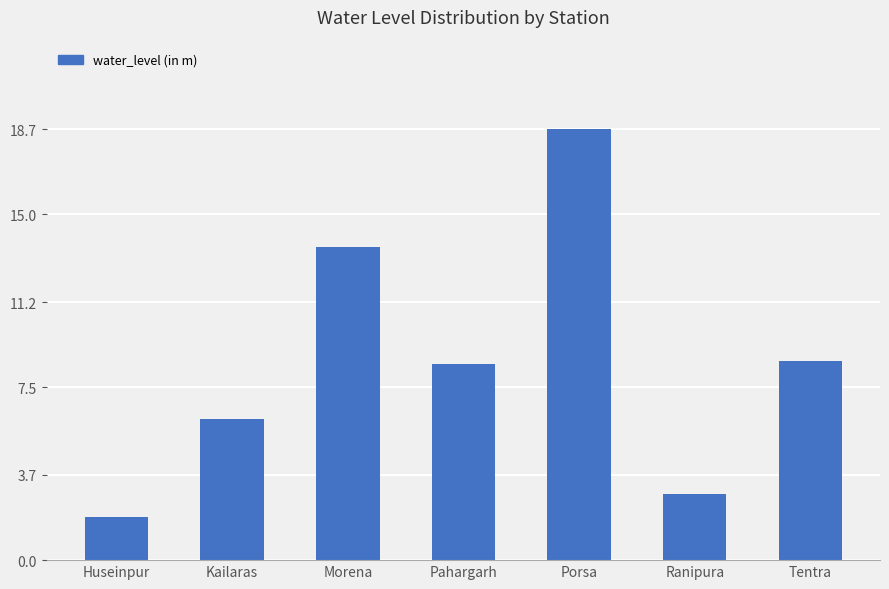

At which category does the chart reach its minimum across all series?

Huseinpur